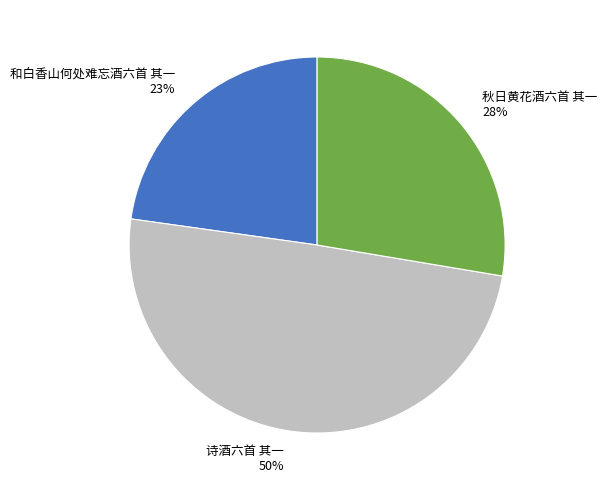

Is it true that 秋日黄花酒六首 其一 is 28% of the pie?

True